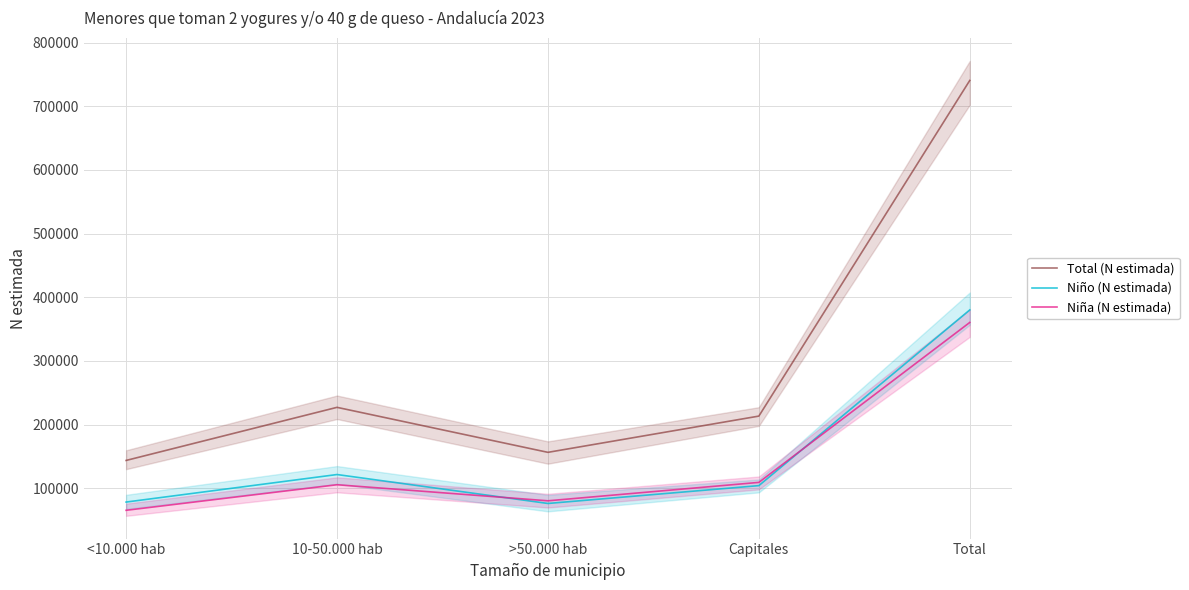

Is this an area chart (filled region under the line)?

No